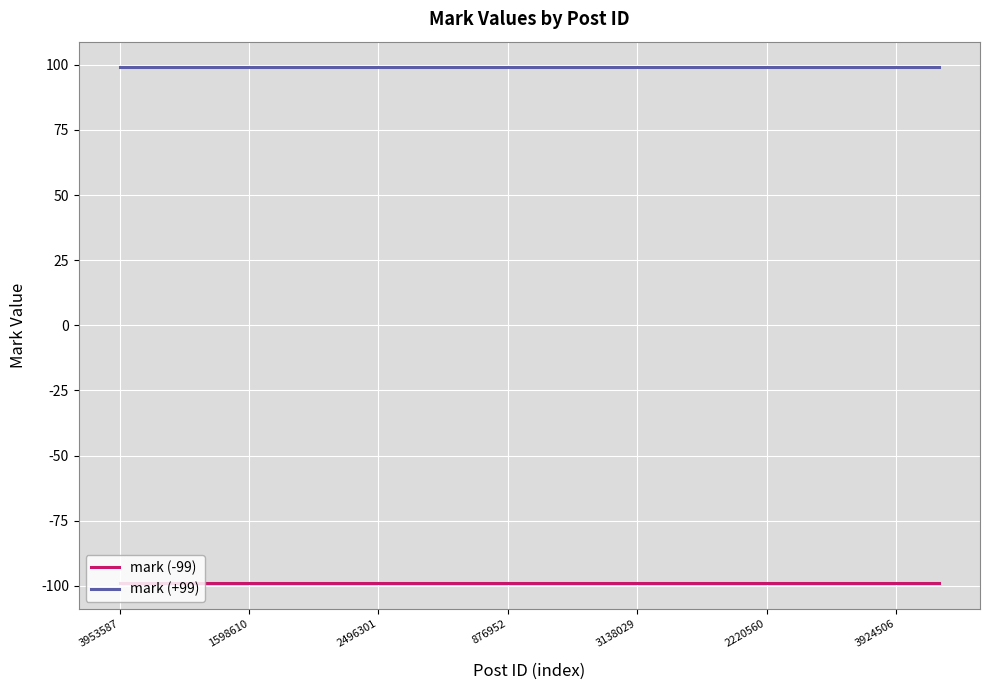

What is the greatest value displayed?

99